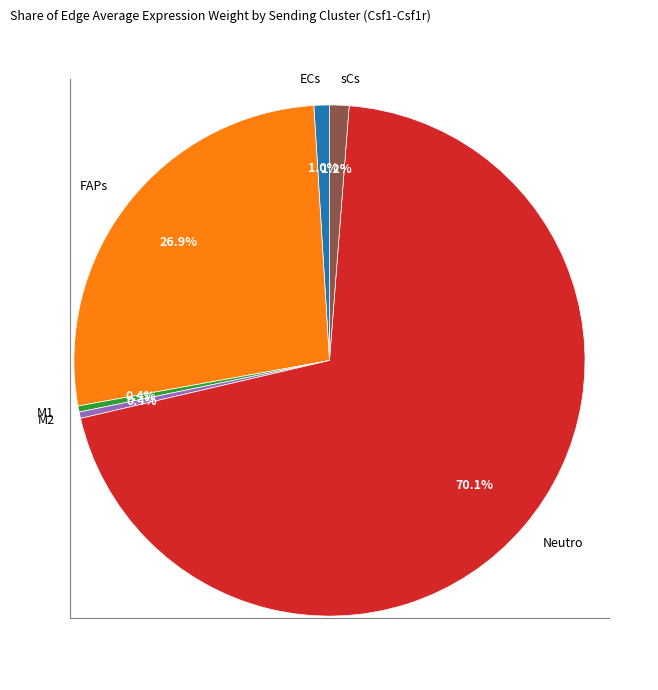

What is the largest slice in the pie chart?

Neutro